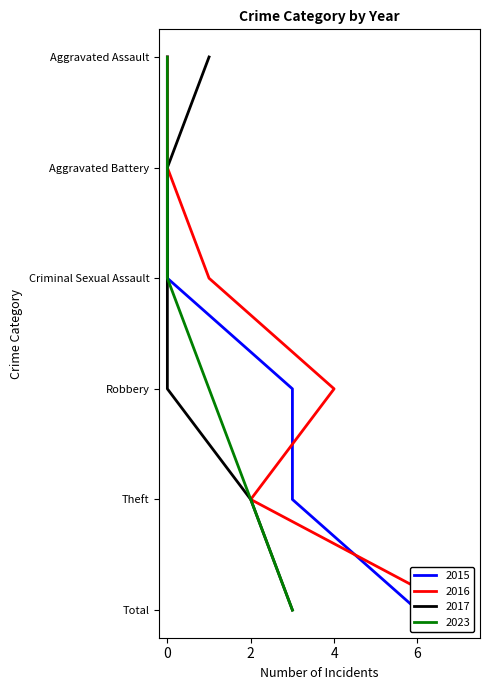

Reading left to right, list all the values displayed in this chart.

2015: 0	0	0	3	3	6
2016: 0	0	1	4	2	7
2017: 1	0	0	0	2	3
2023: 0	0	0	1	2	3